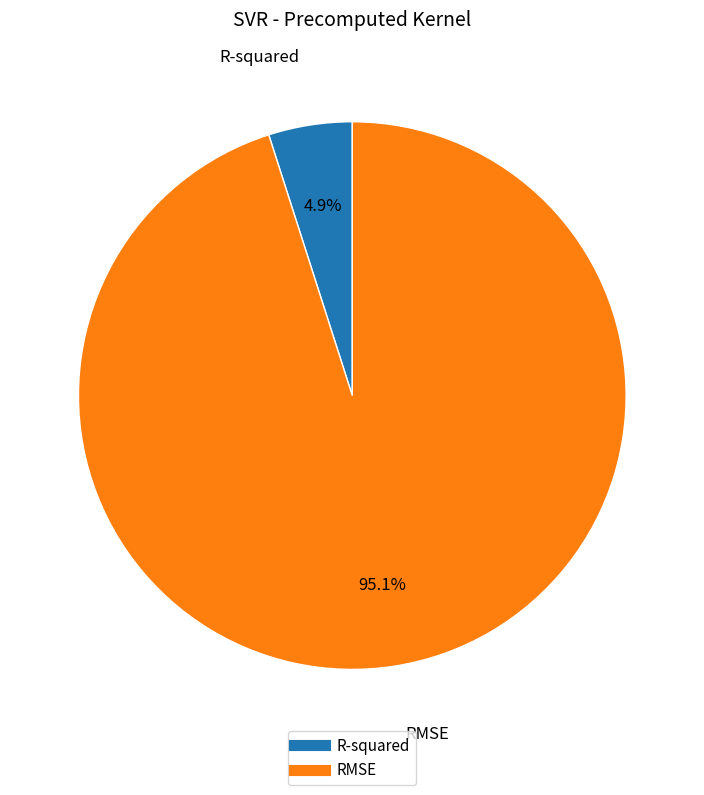

To the nearest percent, what portion does R-squared represent?

5%